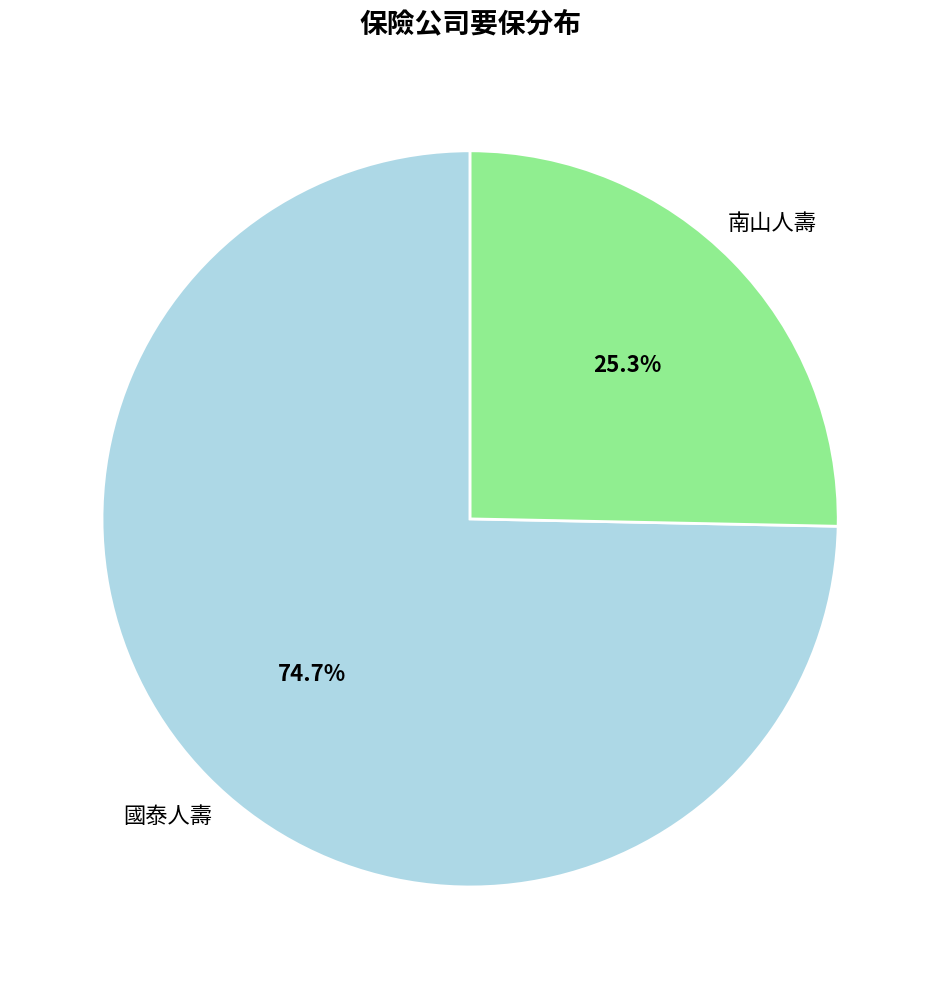

Combined, do 國泰人壽 and 南山人壽 account for over 50%?

Yes